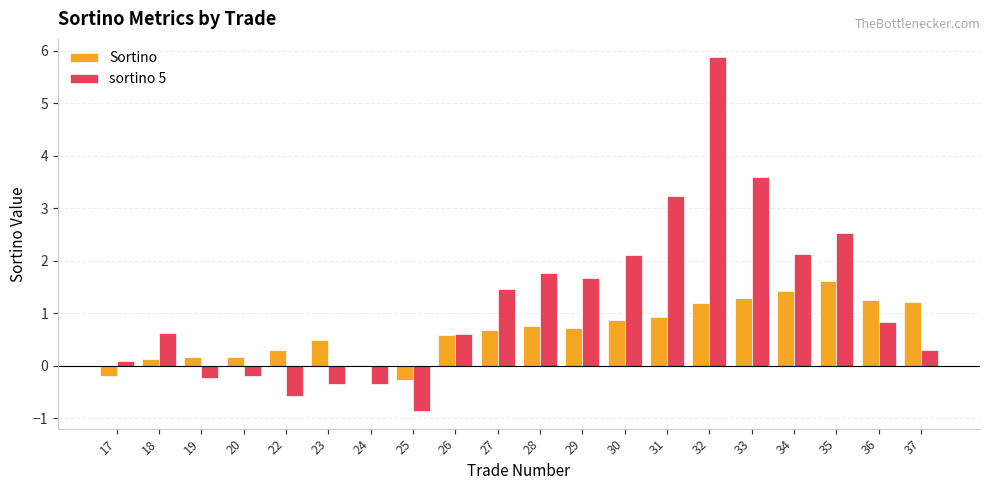

Which category has the highest value in the sortino 5 series?

32